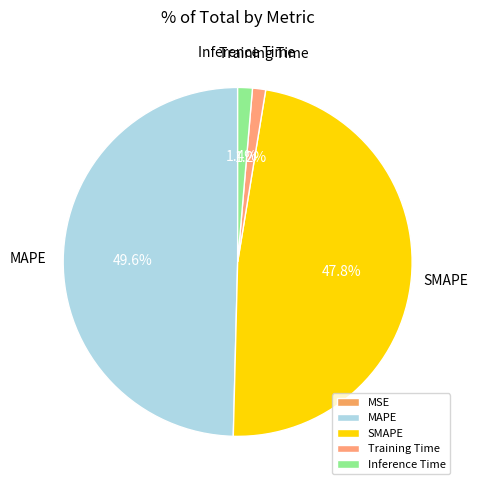

Which category has the smallest portion of the pie?

MSE